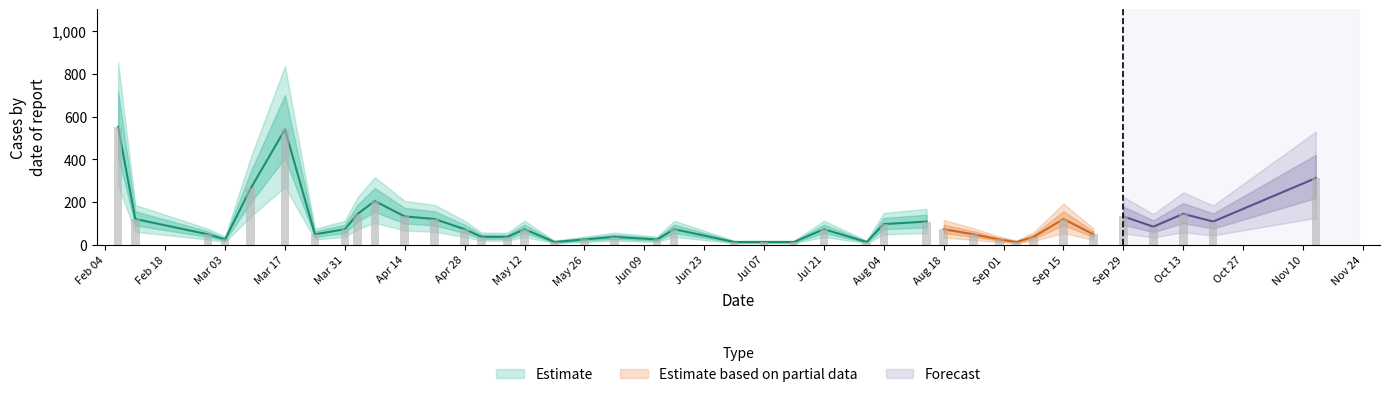

The value at Jul 21 is 72. True or false?

True